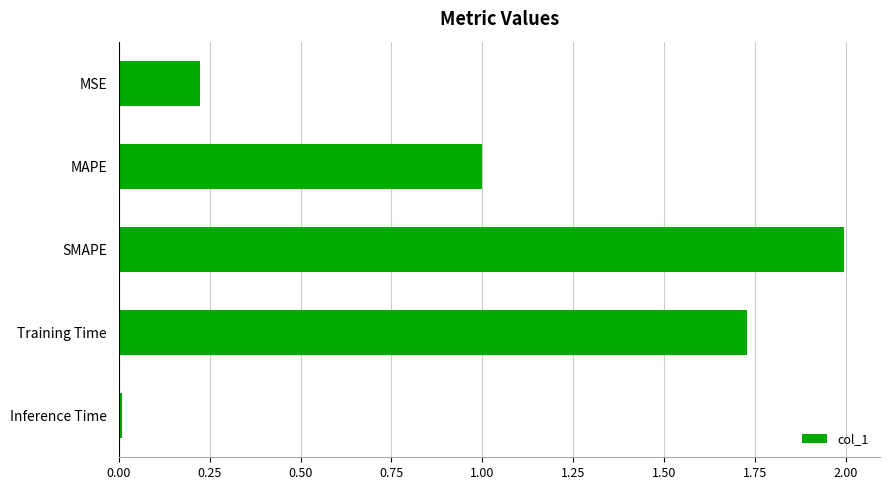

What is the value of the 3rd bar from the top?

2.0